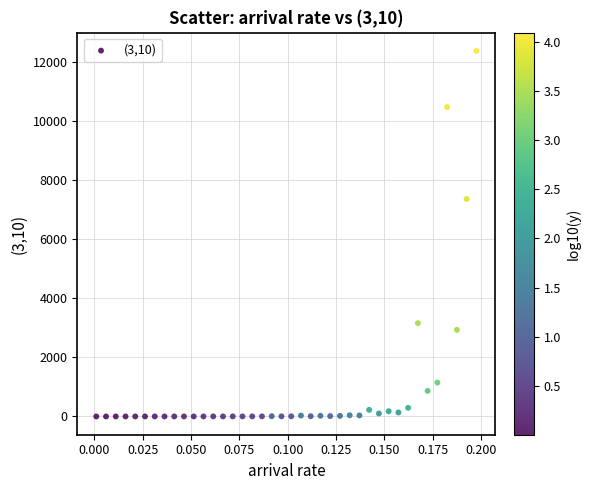

What Y value in the scatter plot is closest to 6179?

7353.2